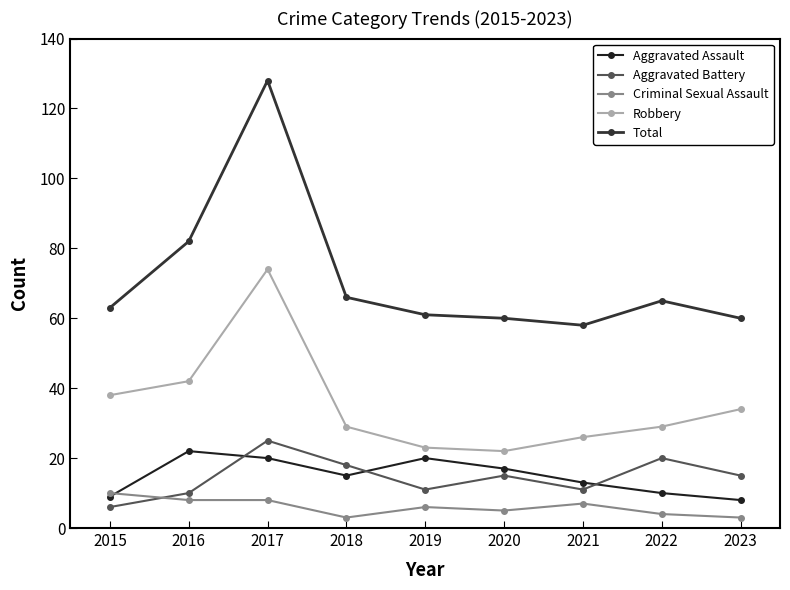

Where is the first local minimum for Aggravated Assault?

2018